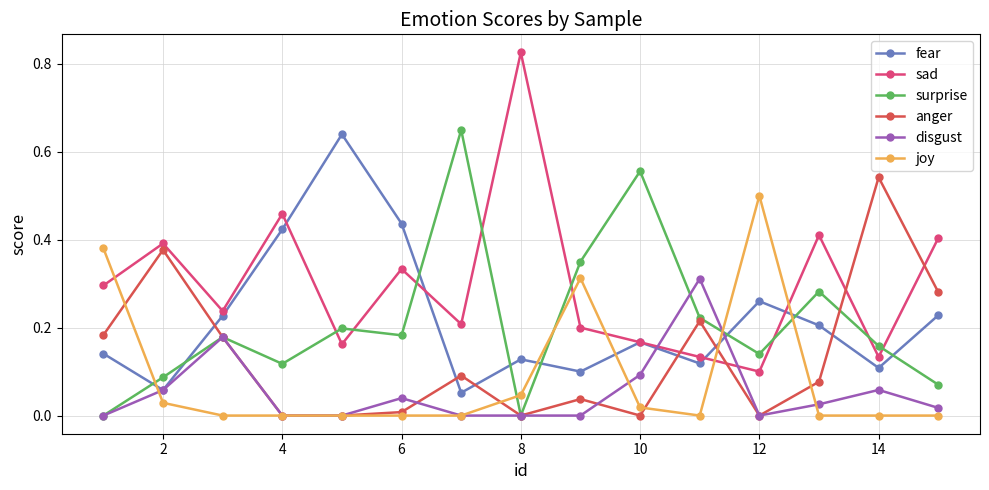

Which series has the largest total across all categories?

sad